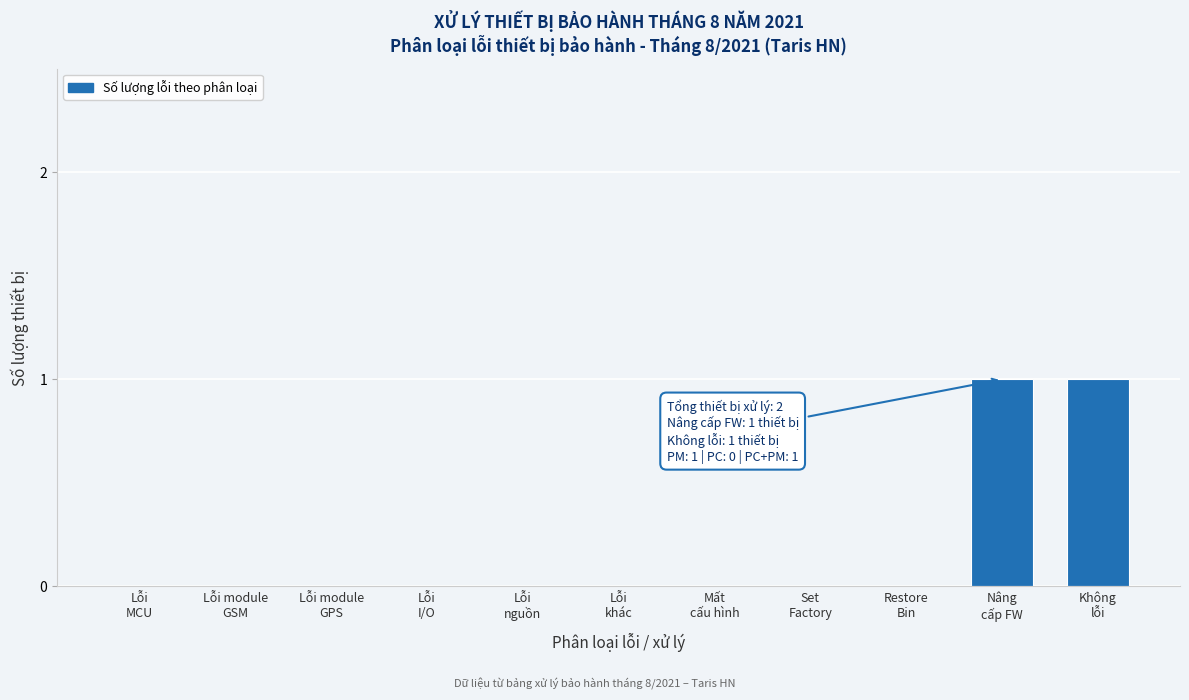

Are the bars horizontal?

No